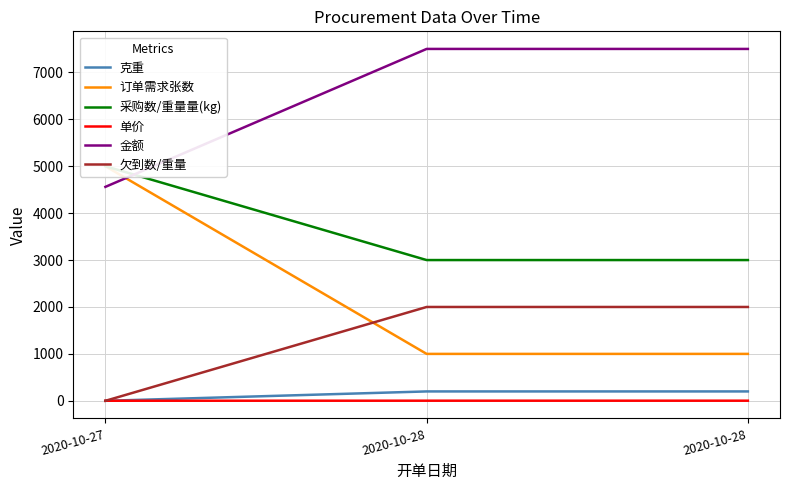

Reading left to right, what are all the values shown in this chart?

克重: 0.0	200.0	200.0
订单需求张数: 5000.0	1000.0	1000.0
采购数/重量量(kg): 5000.0	3000.0	3000.0
单价: 1.5	2.5	2.5
金额: 4560.0	7500.0	7500.0
欠到数/重量: 0.0	2000.0	2000.0